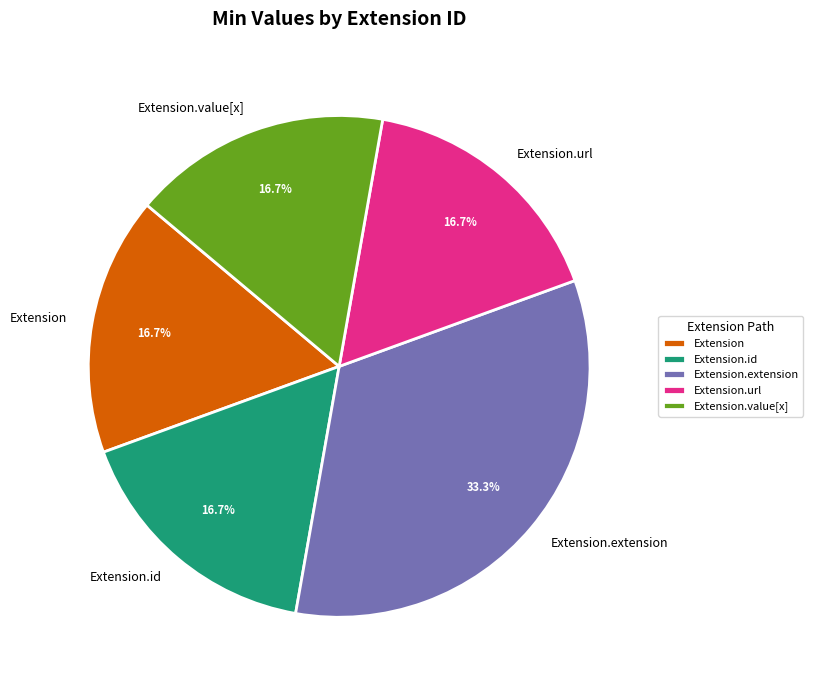

To the nearest percent, what is the difference between the Extension and Extension.extension slice percentages?

17%